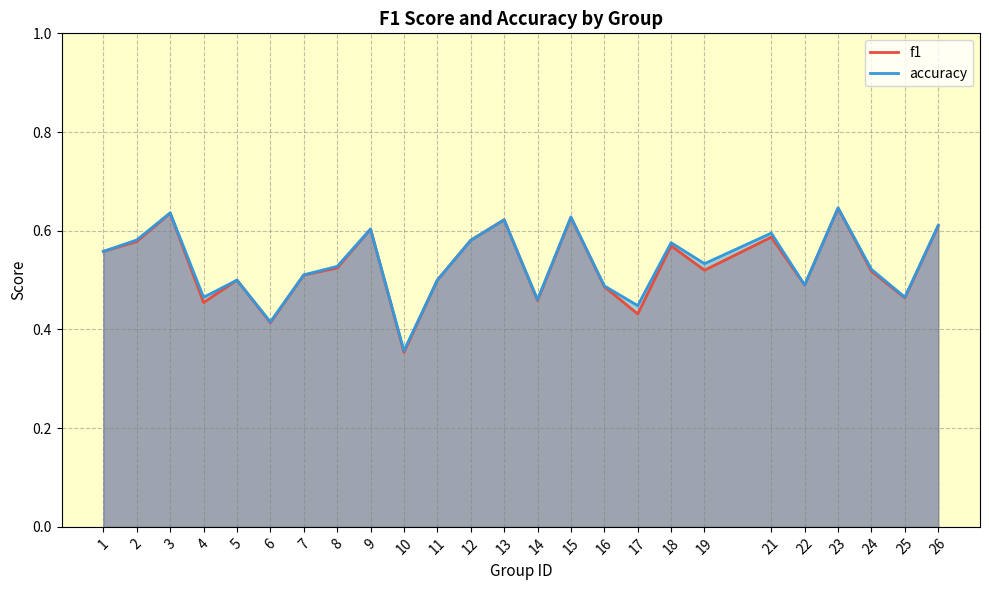

How many f1 values are between 0 and 1?

25